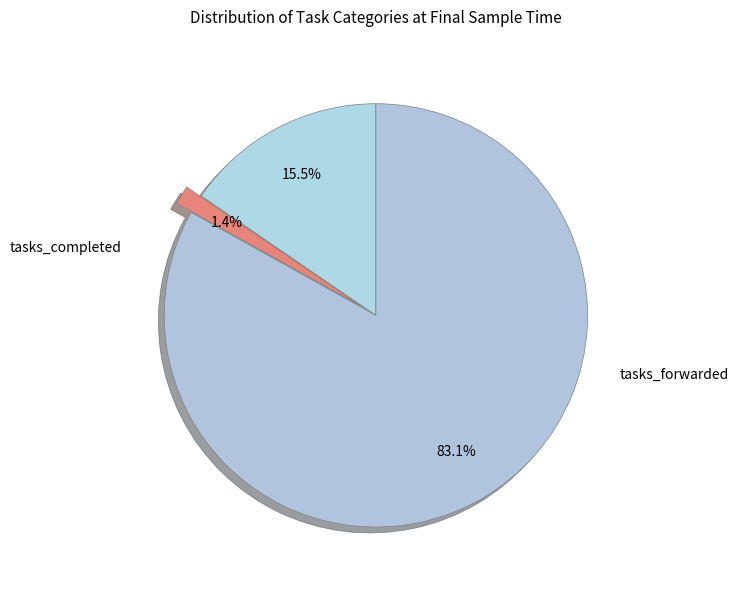

Count the number of slices in the pie.

3